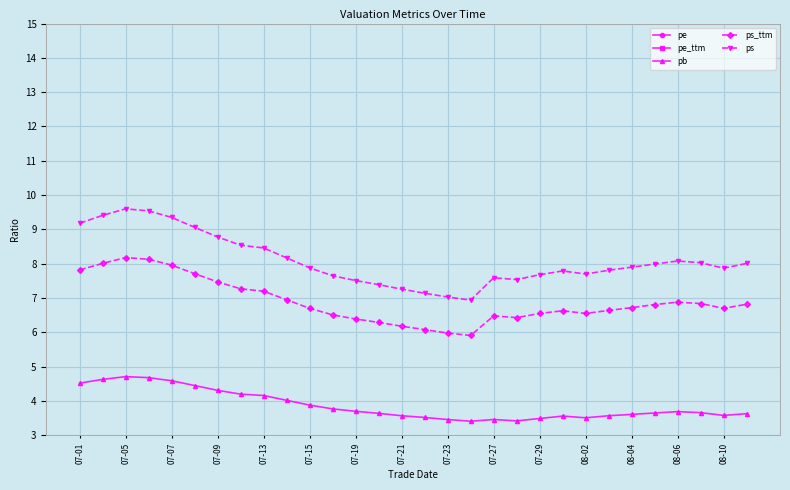

True or false: pb has more than 0 points higher than both neighbors.

True